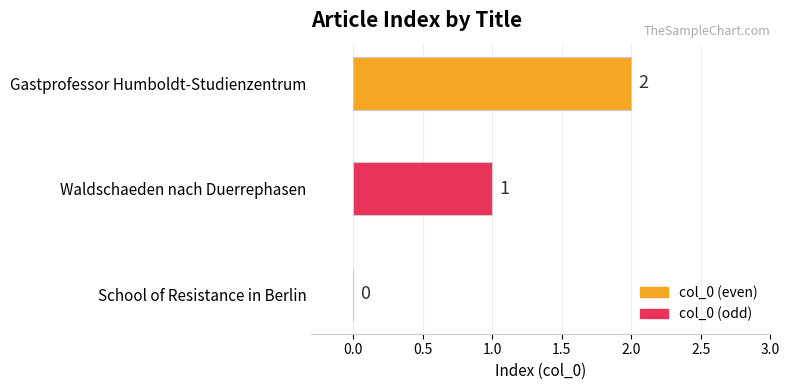

Where is the data nearest to the value 1?

Waldschaeden nach Duerrephasen